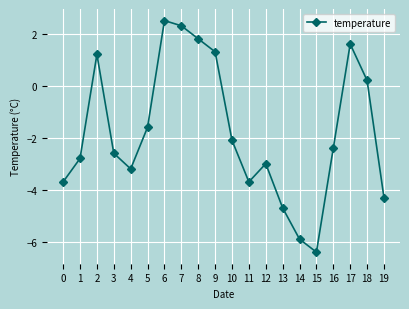

How many lines are shown in the chart?

1